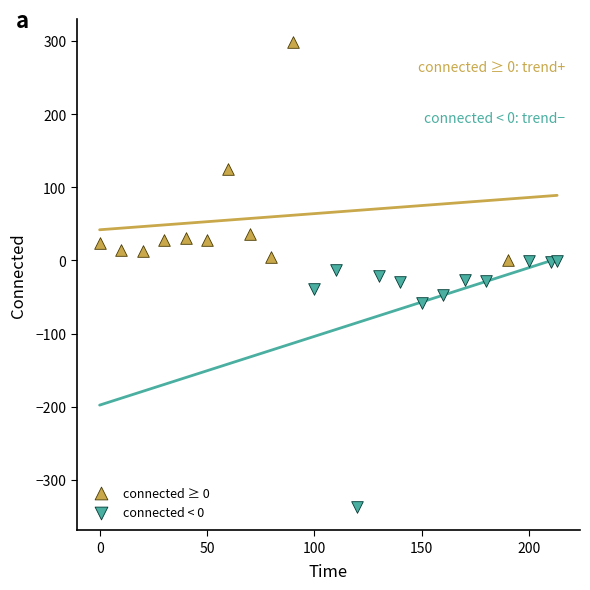

What are all the series names shown in the legend?

connected ≥ 0, connected < 0